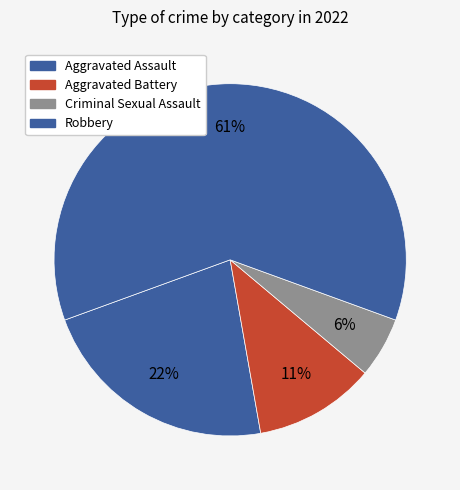

Which slice is the largest?

Robbery